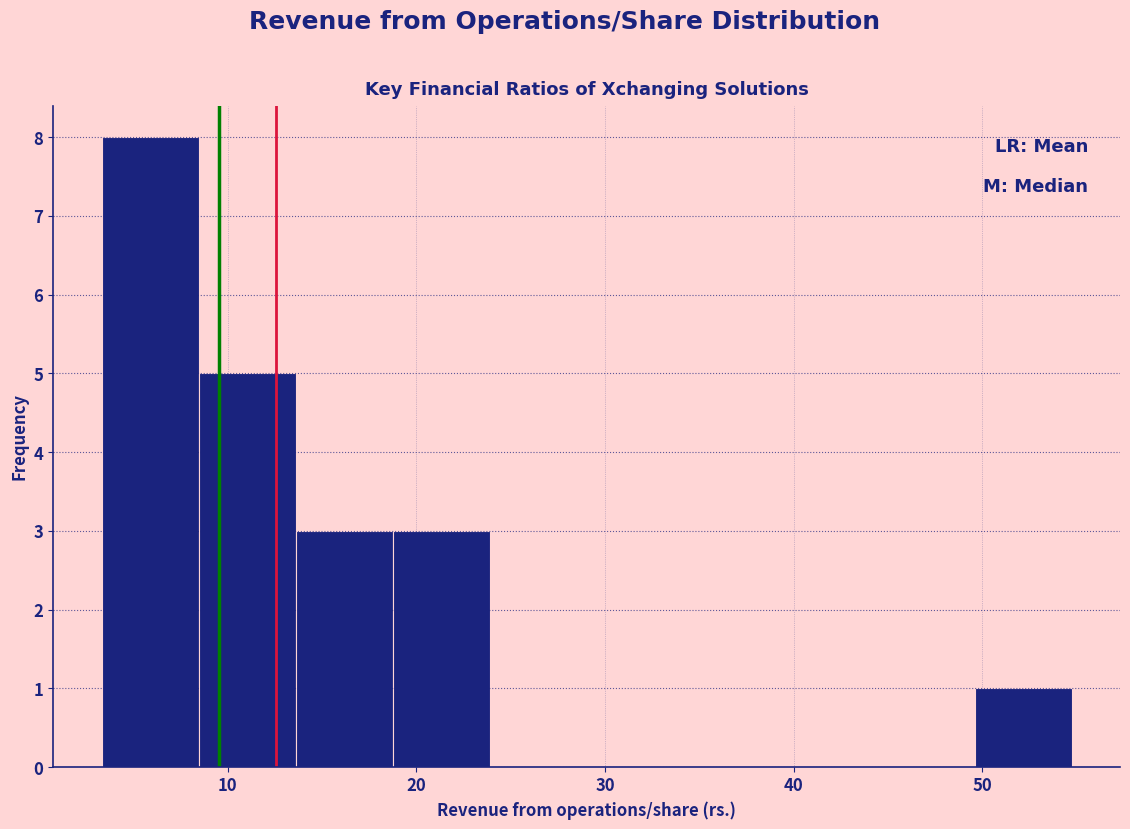

Over which range of the x-axis is the bar tallest?

3 to 8